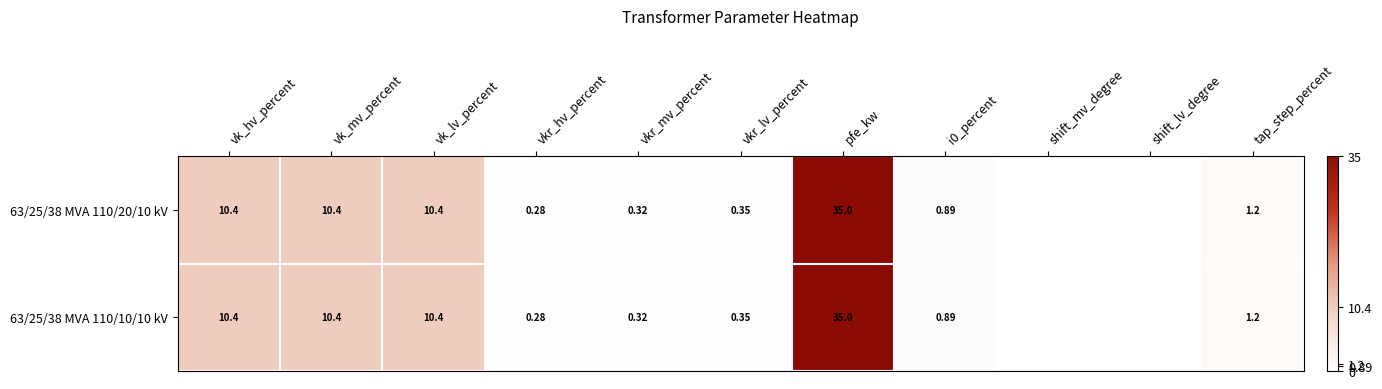

What is the greatest value displayed?

35.0